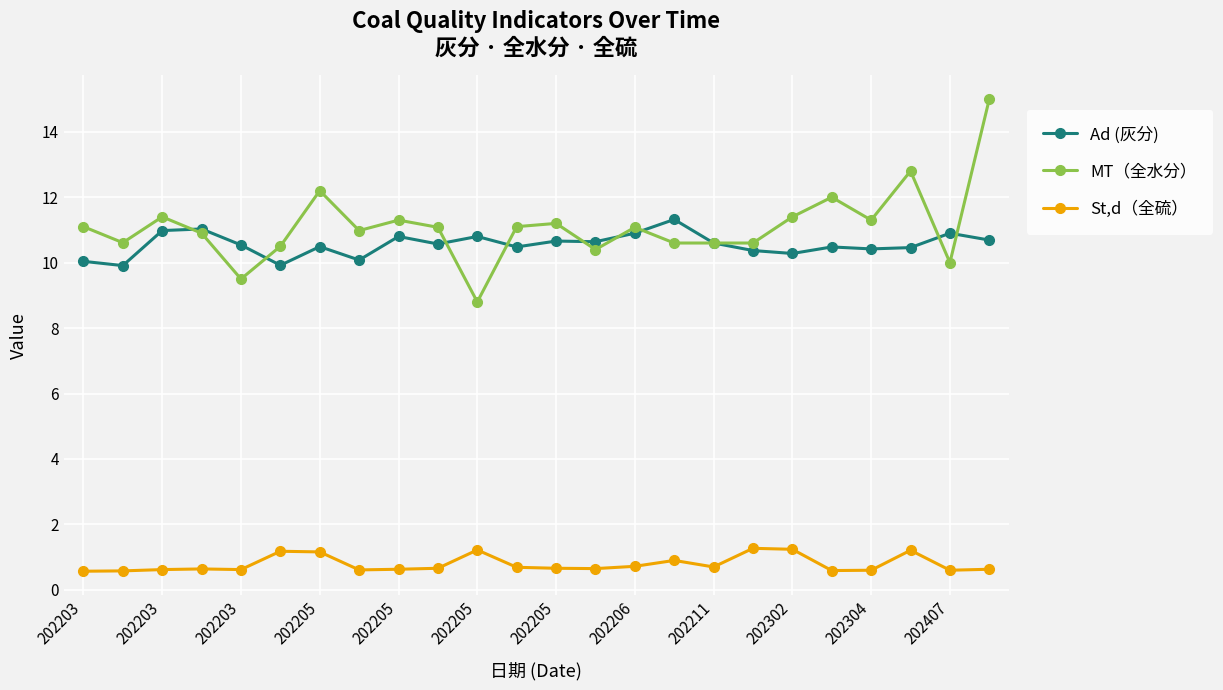

What is the minimum value shown in the chart?

0.6